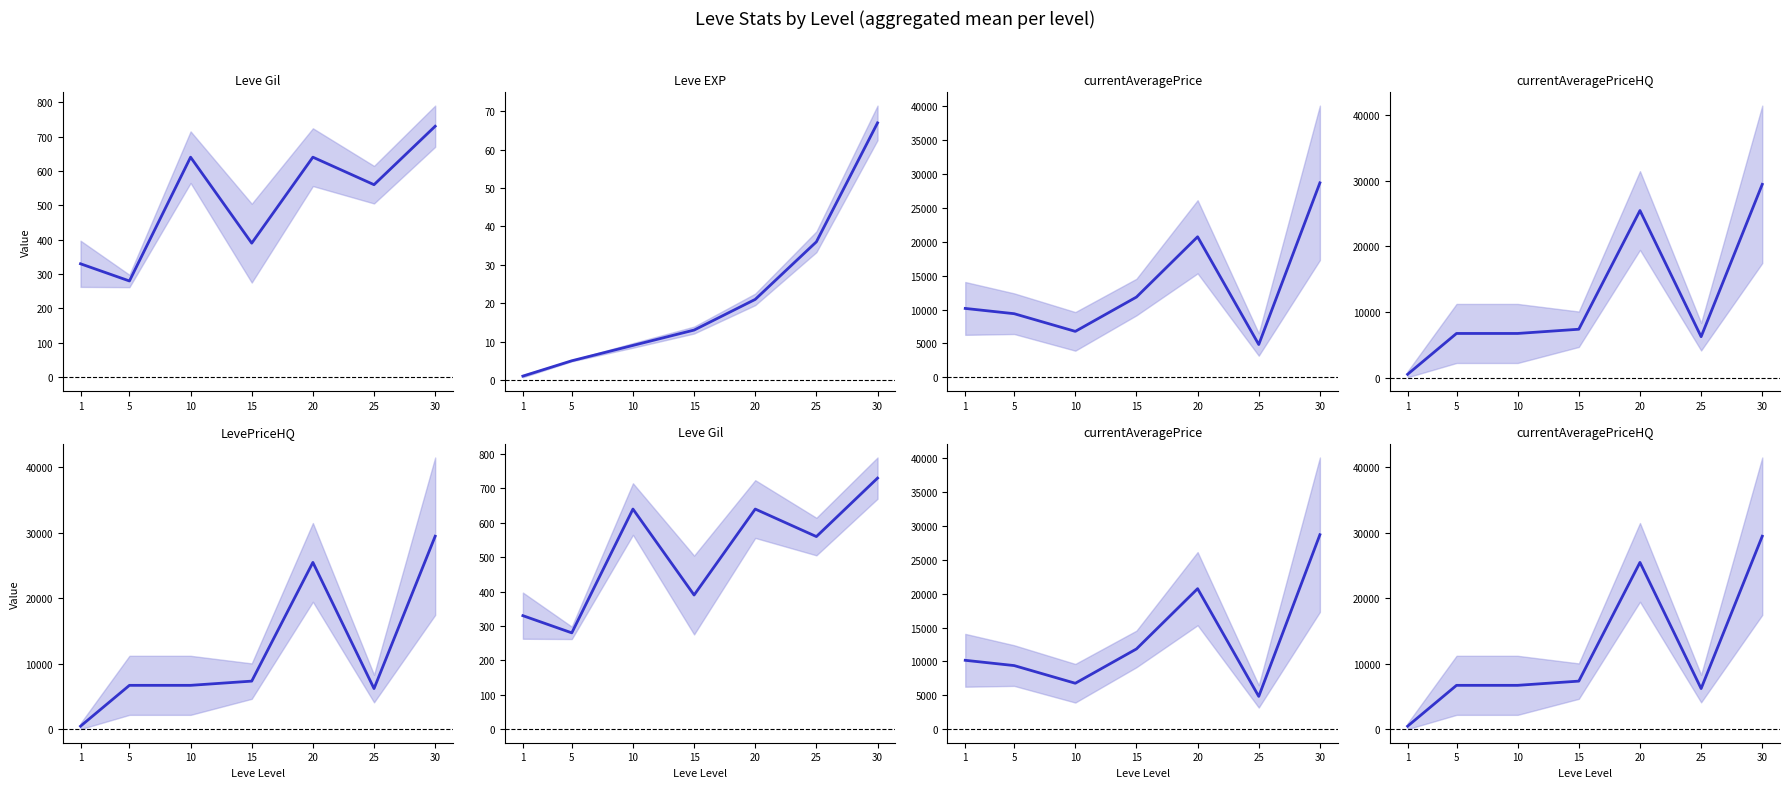

Where is the first local maximum for currentAveragePrice?

20